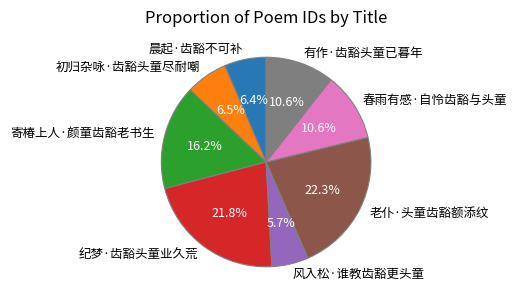

True or false: 寄椿上人·颜童齿豁老书生 accounts for 16% of the total.

True